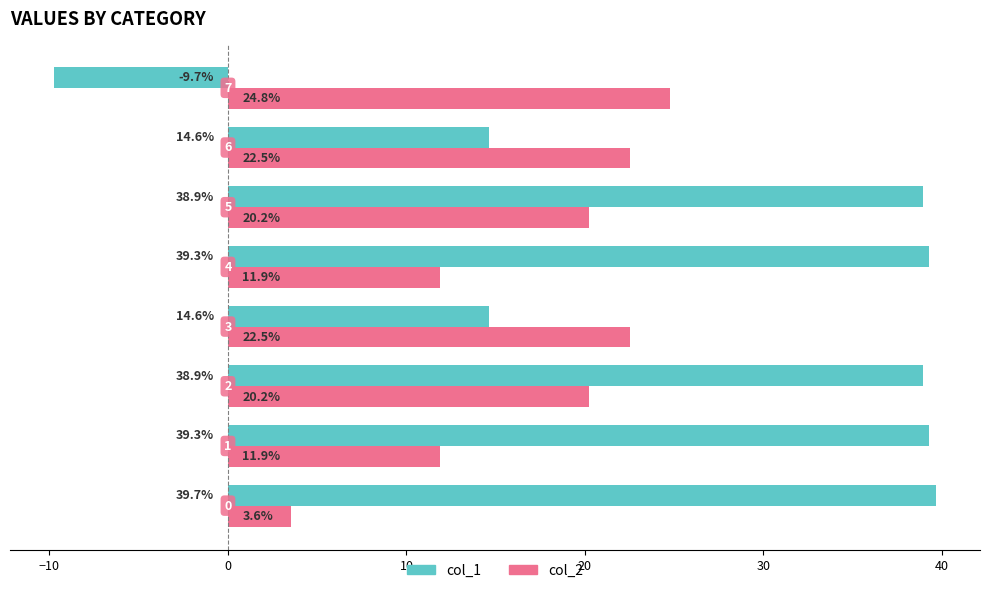

What is the maximum value for col_2?

24.8